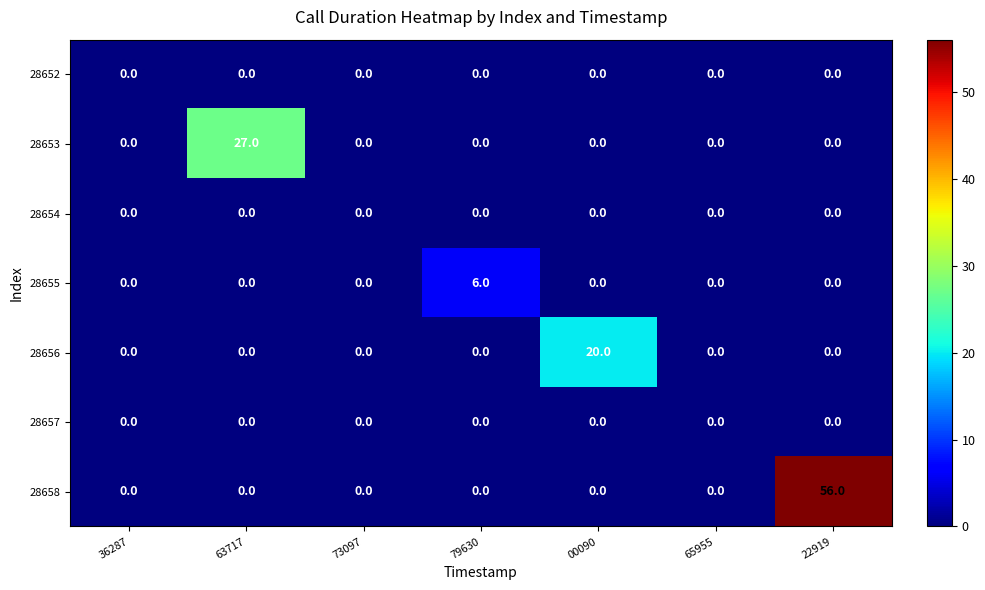

How many categories are shown in the chart?

7